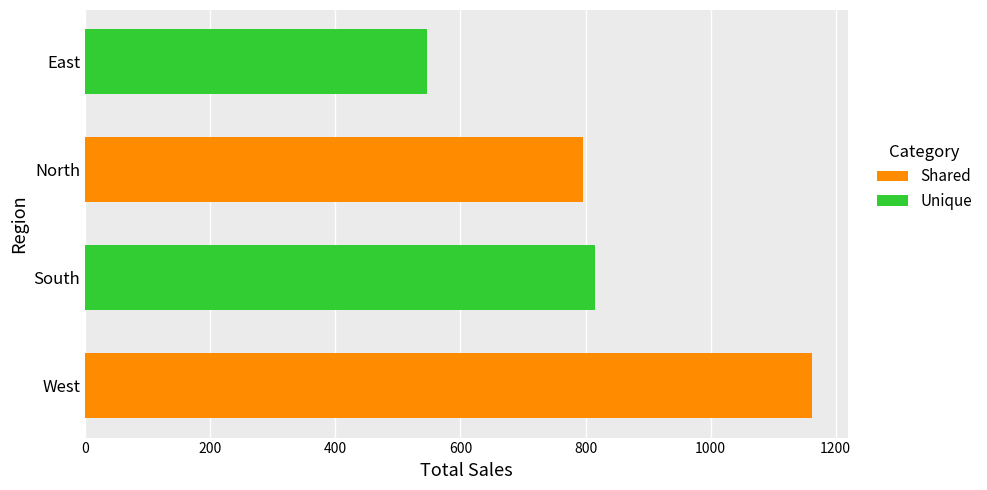

Reading left to right, transcribe all the data shown in this chart.

1161.8	815.8	796.1	546.4